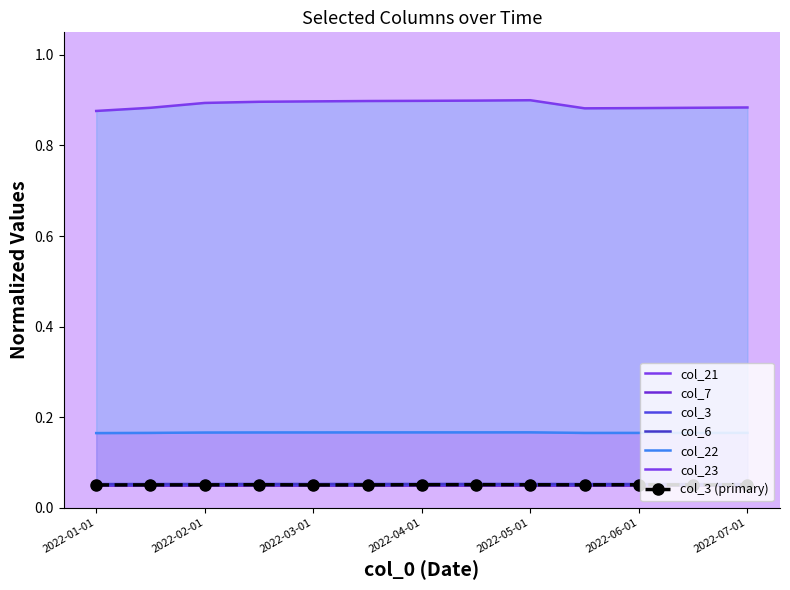

What is the label of the 4th point from the left?

2022-02-15